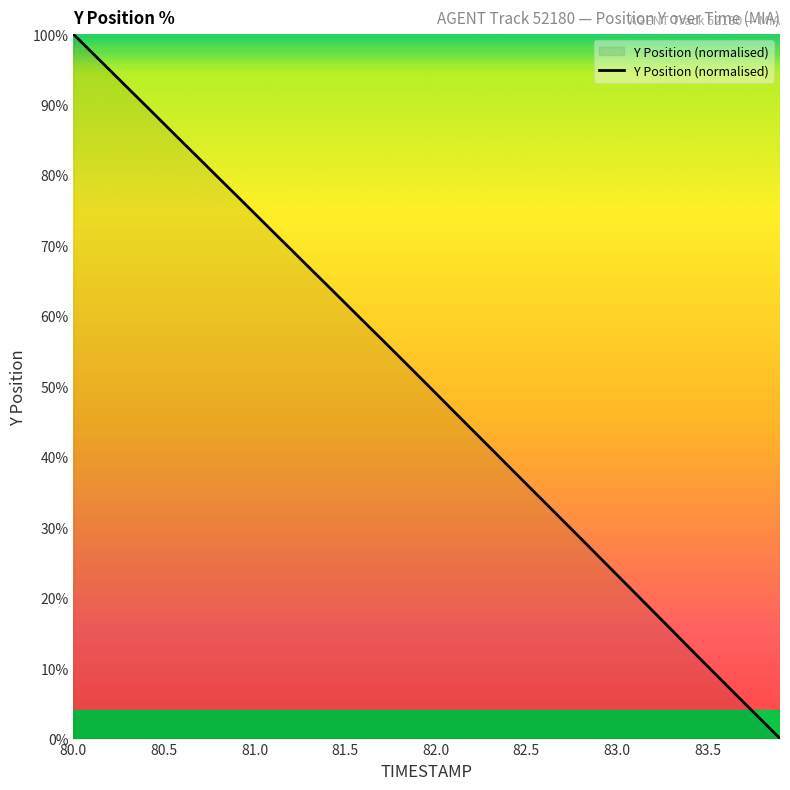

What is the maximum value shown in the chart?

100.0